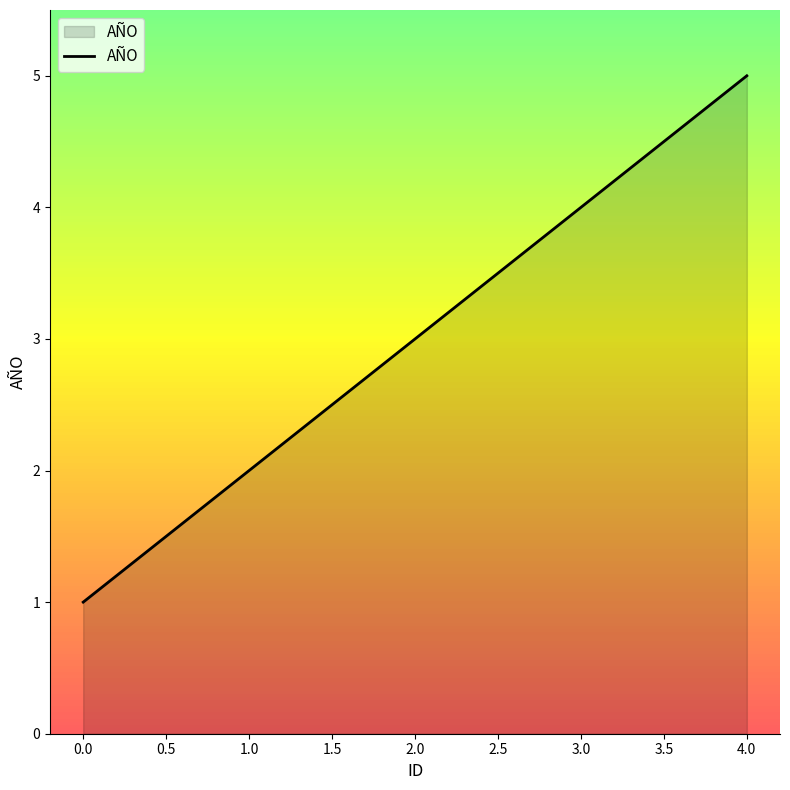

What is the sum of all values?

15